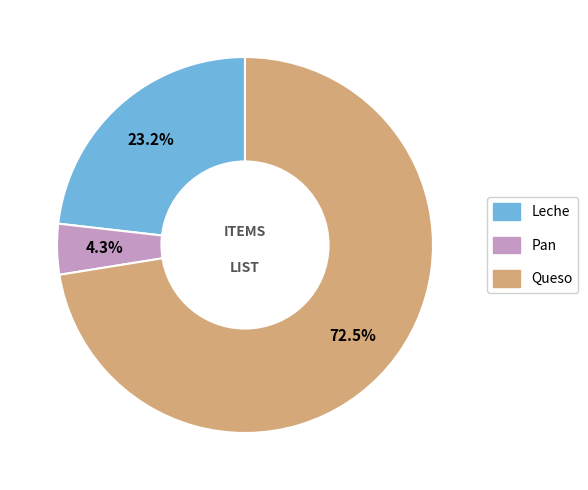

To the nearest percent, what is the average slice percentage?

33%